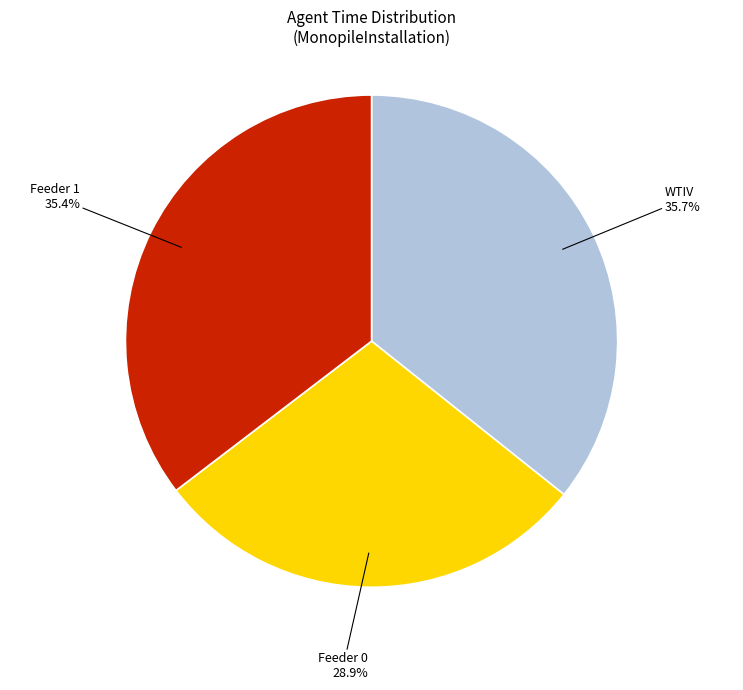

Is there any slice that represents more than half of the pie?

No